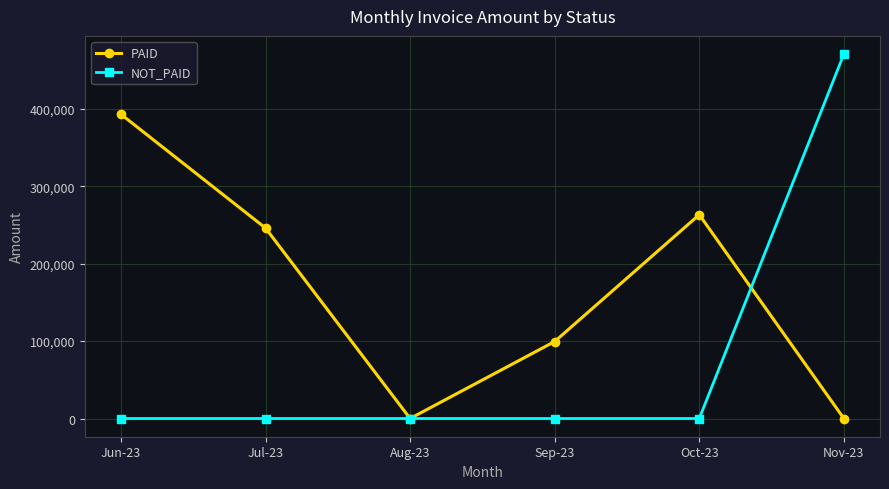

What is the difference between the maximum and minimum values in the PAID series?

392911.7